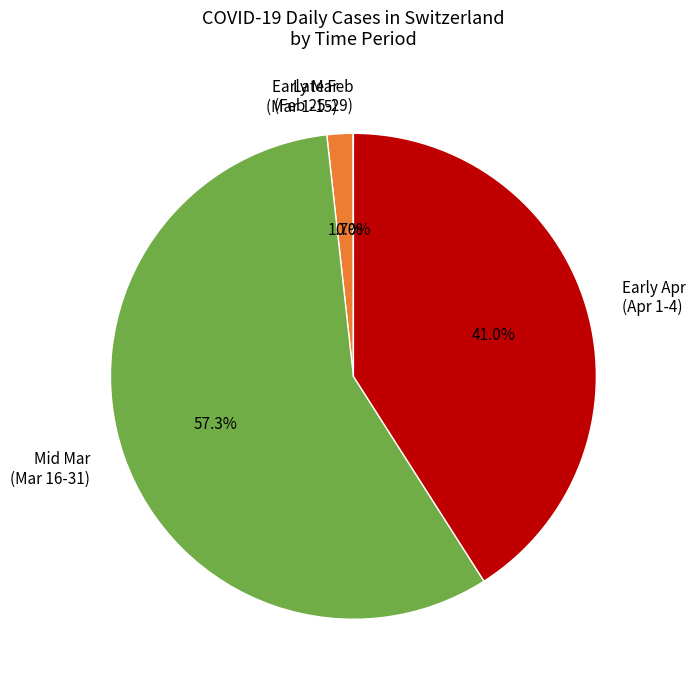

Approximately how many times larger is the value at Mid Mar (Mar 16-31) compared to Early Apr (Apr 1-4)?

1.4